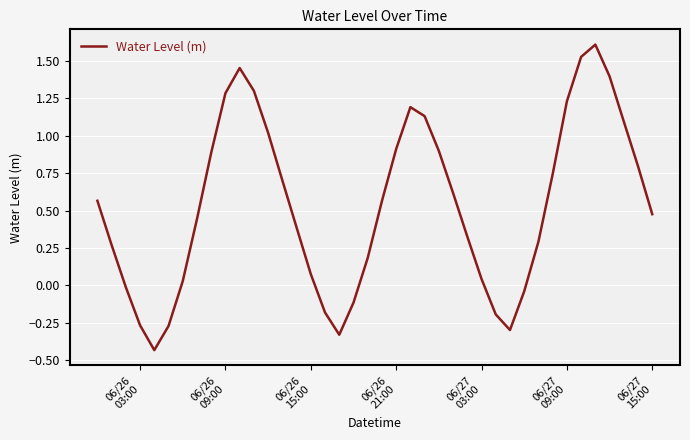

Is this an area chart (filled region under the line)?

No